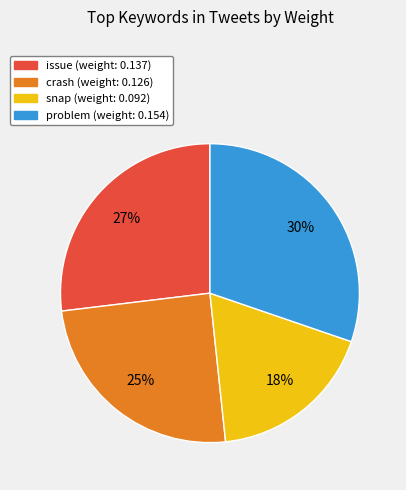

Does any single category account for the majority?

No